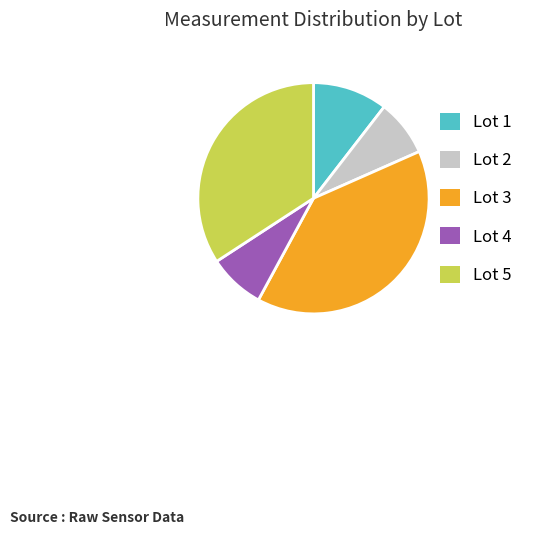

Which category has the biggest portion of the pie?

Lot 3